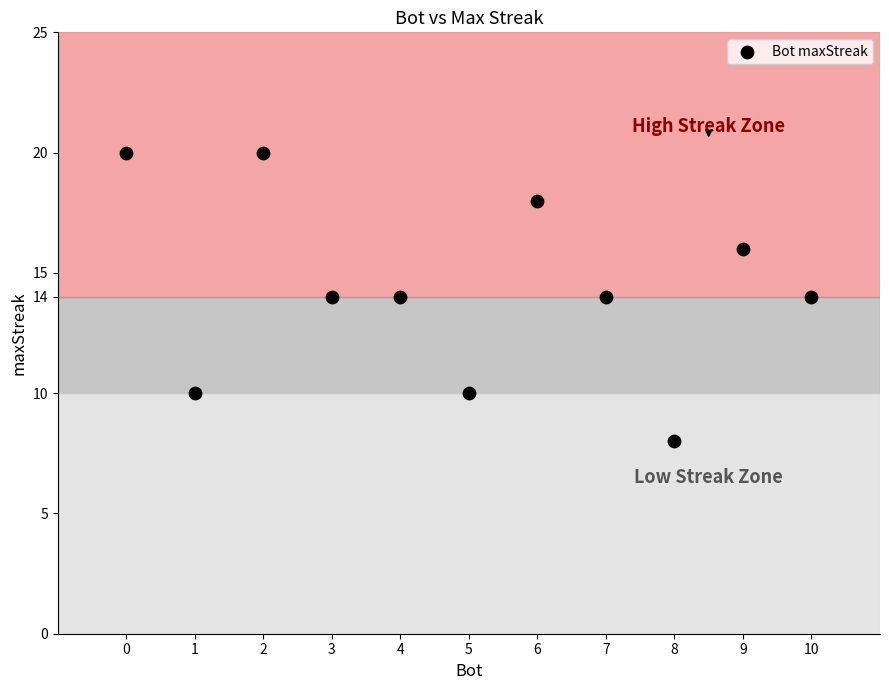

What is the range of X values (max minus min)?

10